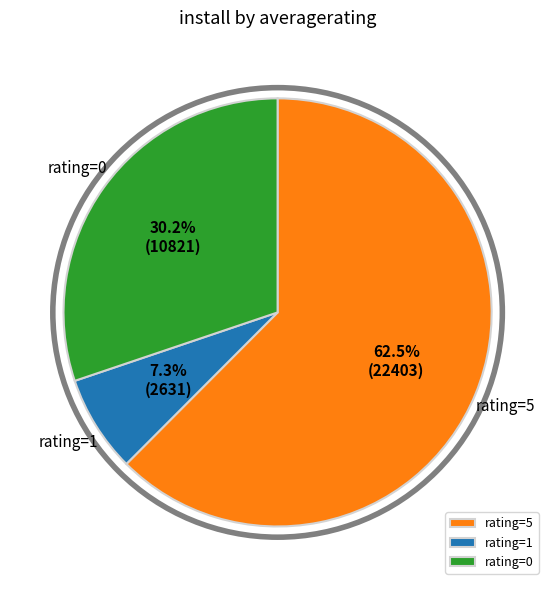

What percentage do rating=0 and rating=1 together represent?

37.5%